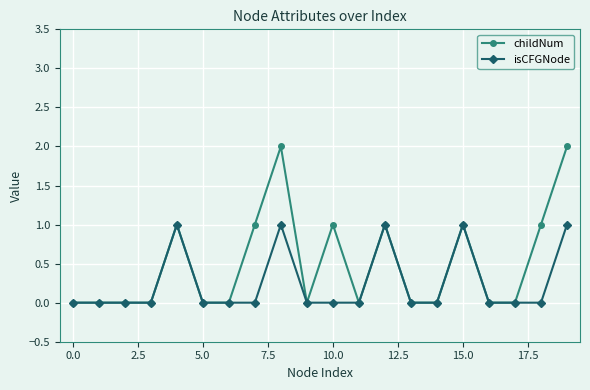

How many lines are shown in the chart?

2